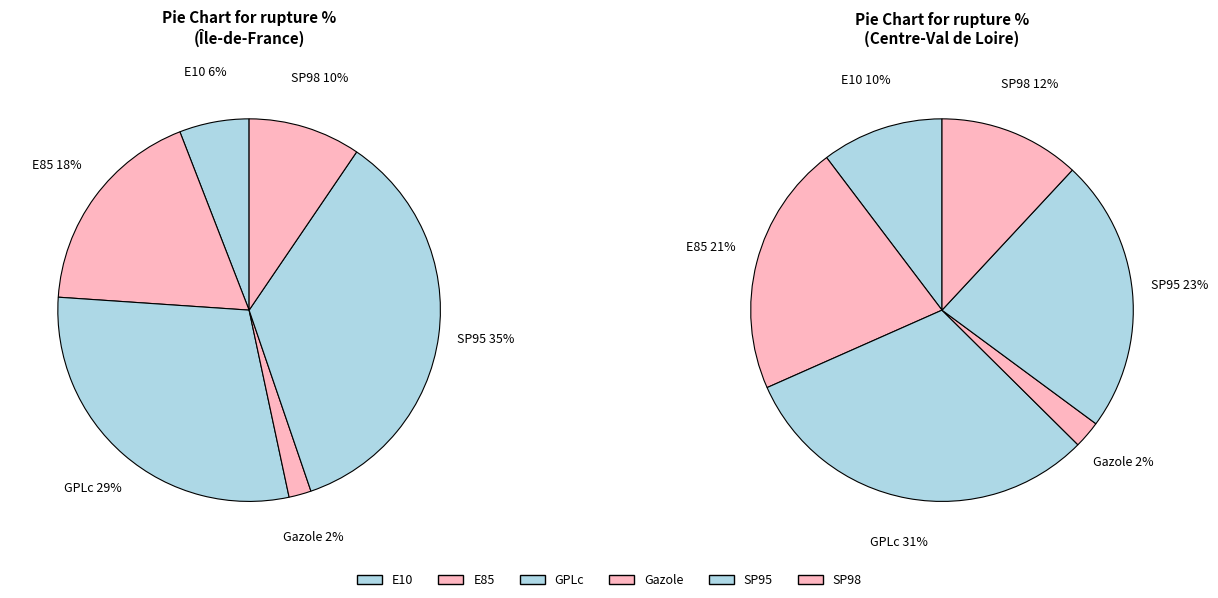

What percentage is NOT represented by Gazole?

98.1%